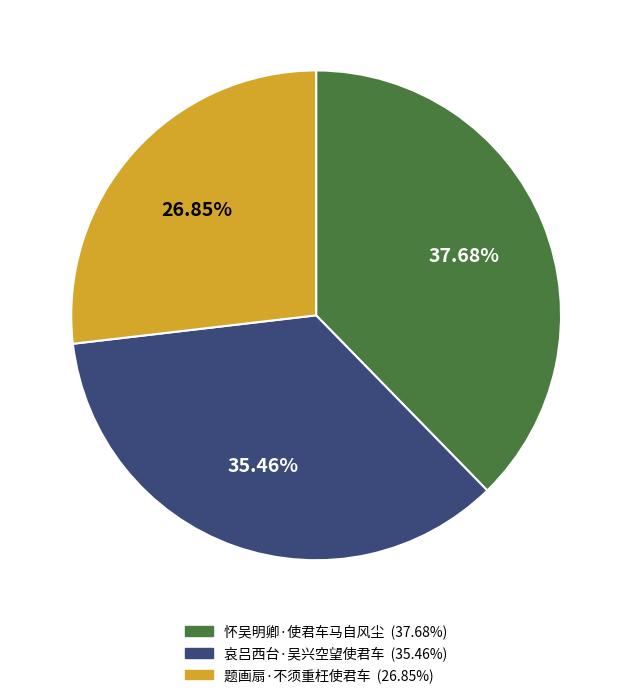

True or false: 题画扇·不须重枉使君车 accounts for 14% of the total.

False